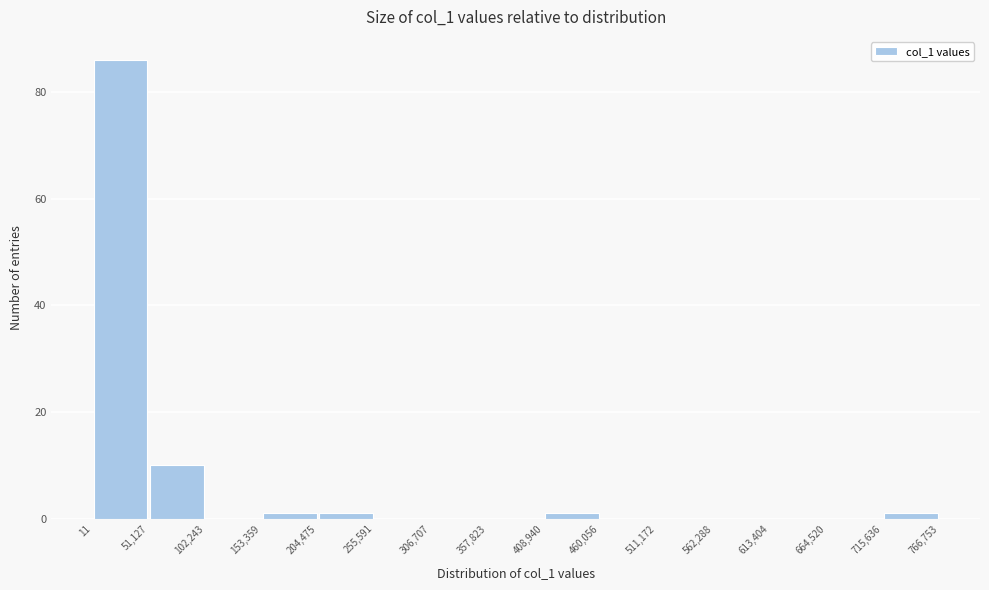

Reading left to right, list every bar in this chart as the range it spans on the x-axis followed by its height. The values are not printed on the chart, so give them approximately, as read against the axis.

11 to 51,127: 86
51,127 to 102,243: 10
102,243 to 153,359: 0
153,359 to 204,475: under 2
204,475 to 255,591: under 2
255,591 to 306,707: 0
306,707 to 357,823: 0
357,823 to 408,940: 0
408,940 to 460,056: under 2
460,056 to 511,172: 0
511,172 to 562,288: 0
562,288 to 613,404: 0
613,404 to 664,520: 0
664,520 to 715,636: 0
715,636 to 766,753: under 2